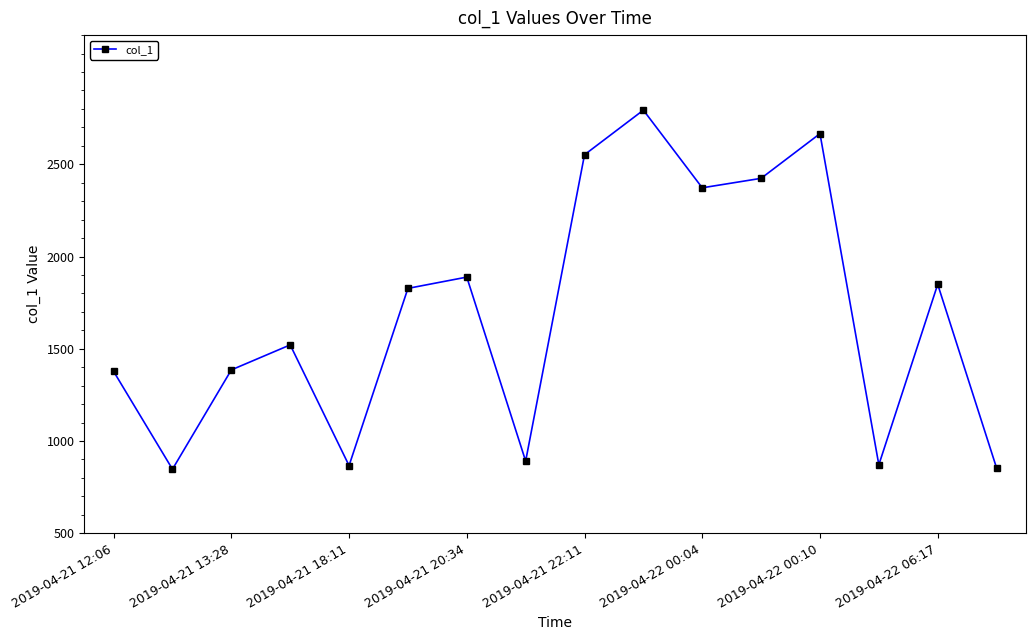

What is the smallest value displayed?

847.3